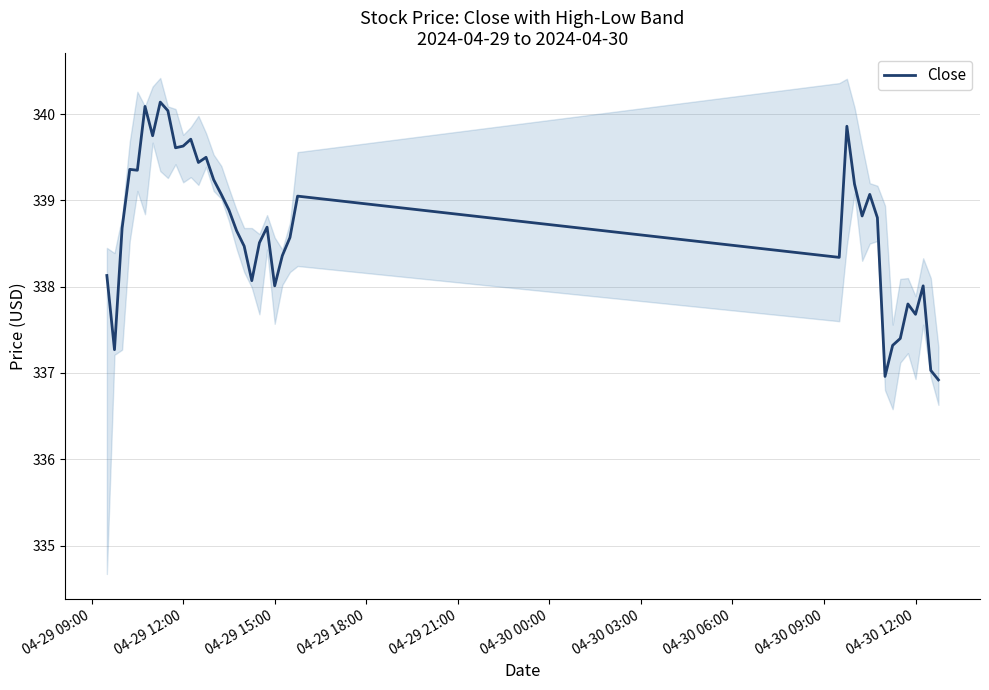

How many points are lower than both their immediate neighbors (excluding endpoints)?

11